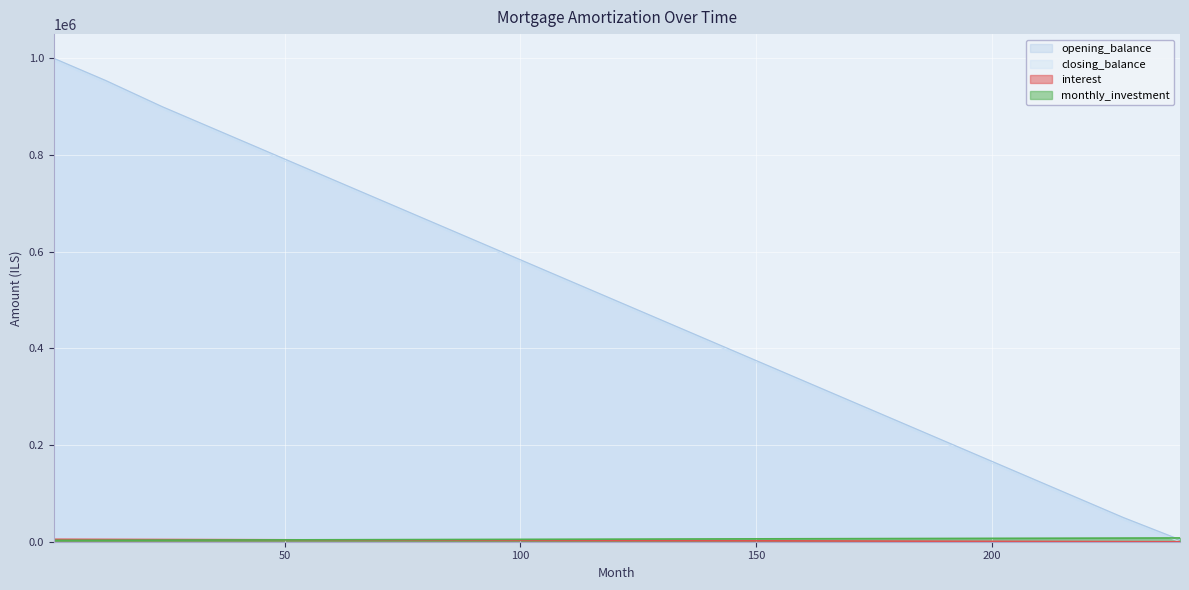

Reading left to right, transcribe all the data shown in this chart.

opening_balance: 1=995833.3	12=950000.0	24=895833.3	36=845833.3	48=795833.3	60=745833.3	72=695833.3	84=645833.3	96=595833.3	108=545833.3	120=495833.3	132=445833.3	144=395833.3	156=345833.3	168=295833.3	180=245833.3	192=195833.3	204=145833.3	216=95833.3	228=45833.3	240=0.0
closing_balance: 1=1000000.0	12=954166.7	24=900000.0	36=850000.0	48=800000.0	60=750000.0	72=700000.0	84=650000.0	96=600000.0	108=550000.0	120=500000.0	132=450000.0	144=400000.0	156=350000.0	168=300000.0	180=250000.0	192=200000.0	204=150000.0	216=100000.0	228=50000.0	240=4166.7
interest: 1=5000.0	12=4770.8	24=4520.8	36=4270.8	48=4020.8	60=3770.8	72=3520.8	84=3270.8	96=3020.8	108=2770.8	120=2520.8	132=2270.8	144=2020.8	156=1770.8	168=1520.8	180=1270.8	192=1020.8	204=770.8	216=520.8	228=270.8	240=20.8
monthly_investment: 1=2833.3	12=3062.5	24=3312.5	36=3562.5	48=3812.5	60=4062.5	72=4312.5	84=4562.5	96=4812.5	108=5062.5	120=5312.5	132=5562.5	144=5812.5	156=6062.5	168=6312.5	180=6562.5	192=6812.5	204=7062.5	216=7312.5	228=7562.5	240=7812.5